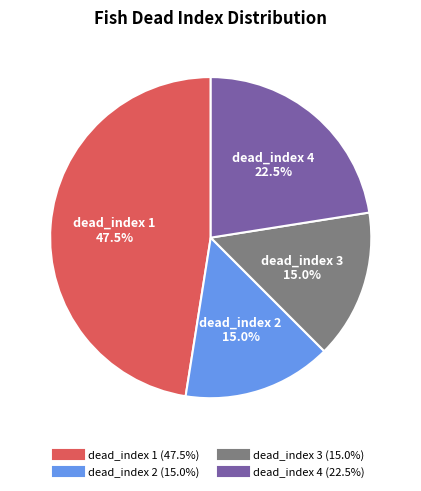

Does any single category account for the majority?

No